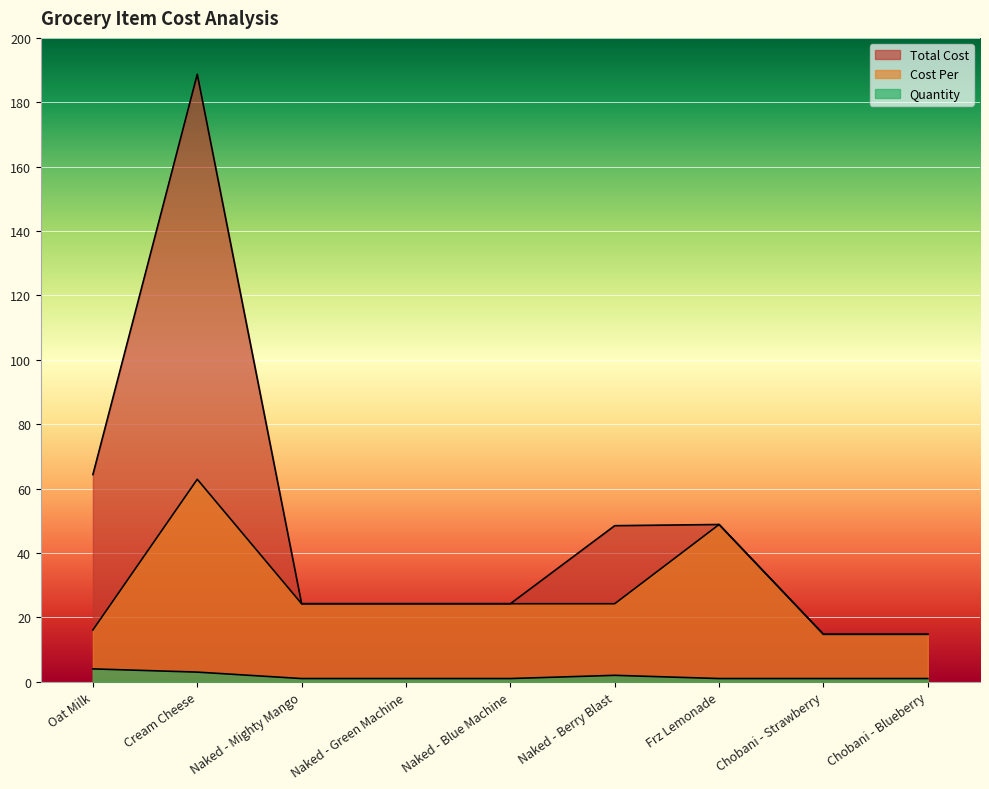

Rank the categories by Total Cost value from highest to lowest.

Cream Cheese, Oat Milk, Frz Lemonade, Naked - Berry Blast, Naked - Mighty Mango, Naked - Green Machine, Naked - Blue Machine, Chobani - Strawberry, Chobani - Blueberry